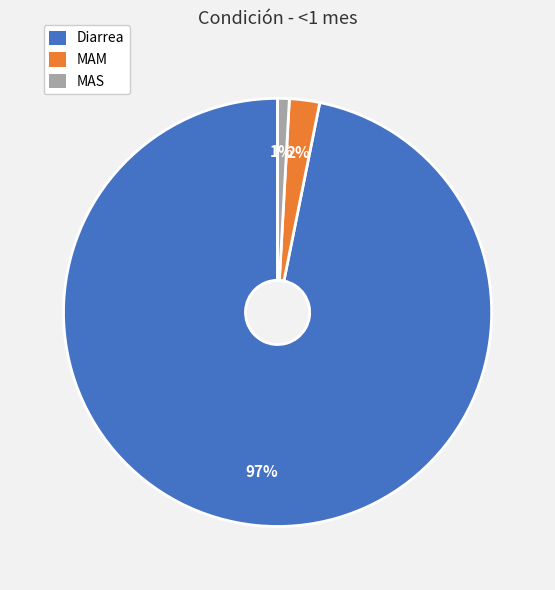

Is there any slice that represents more than half of the pie?

Yes